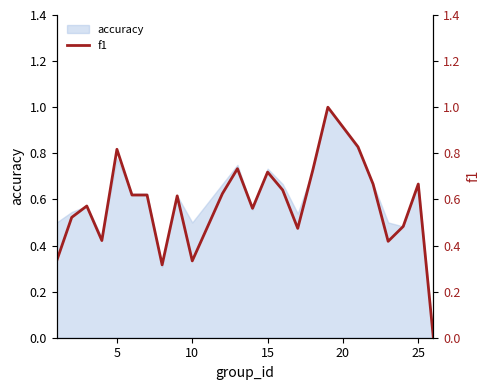

What is the maximum value for accuracy?

1.0